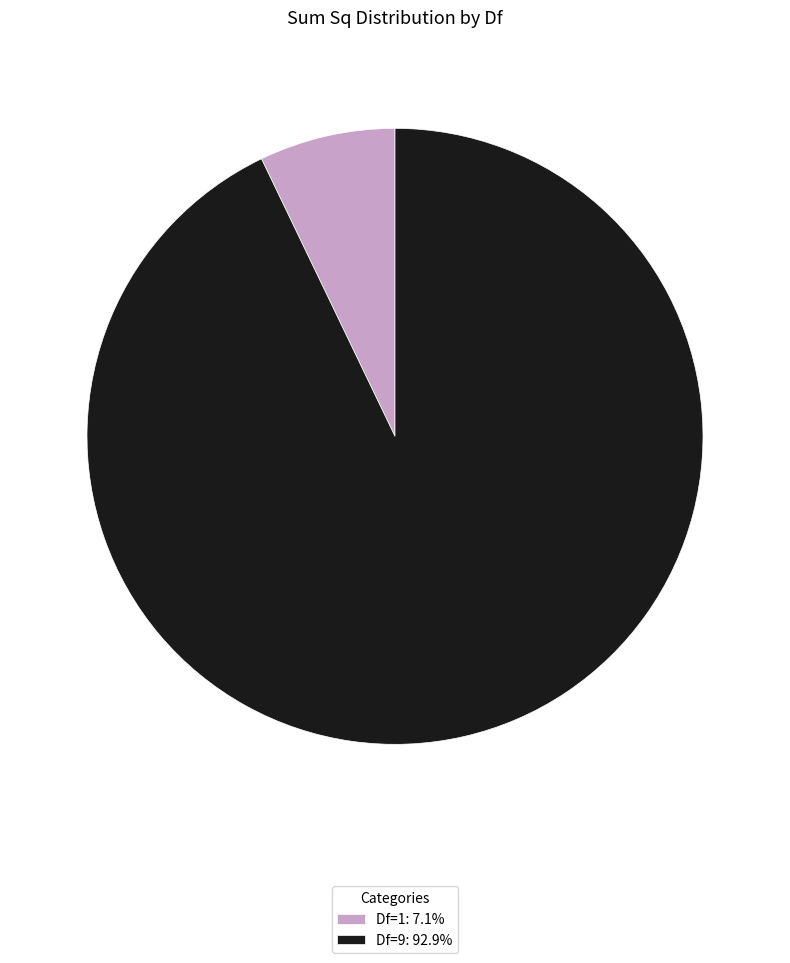

Does Df=1: 7.1% represent more than half of the total?

No